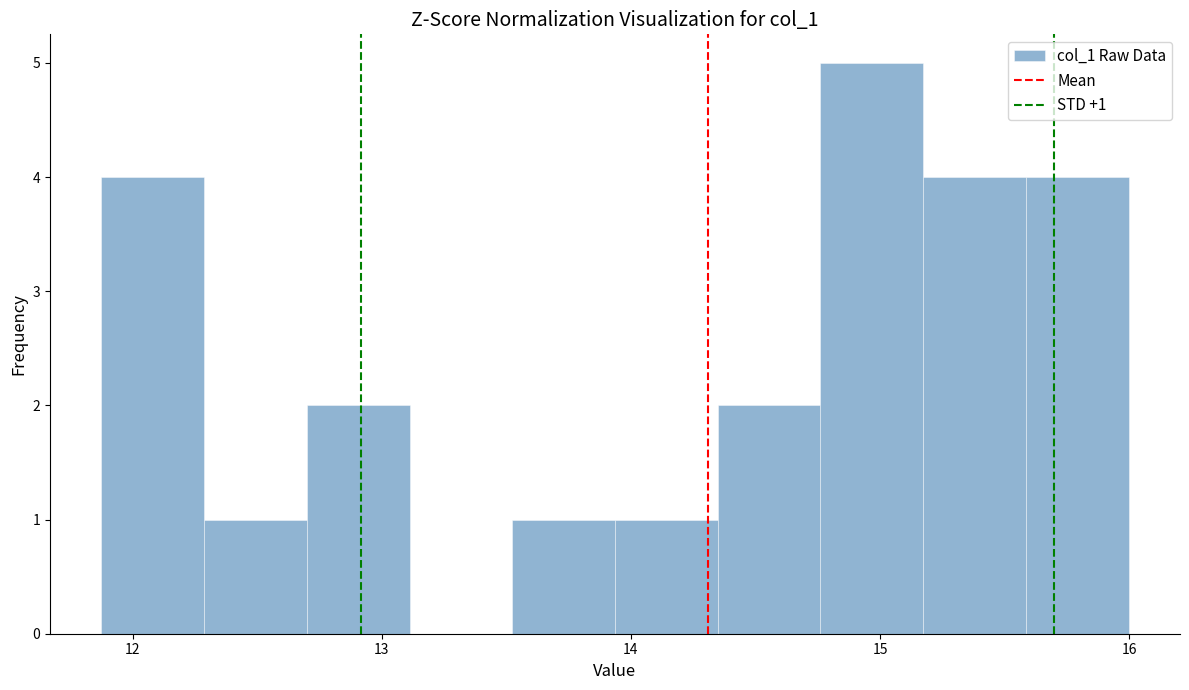

Over which range of the x-axis is the bar tallest?

14.8 to 15.2